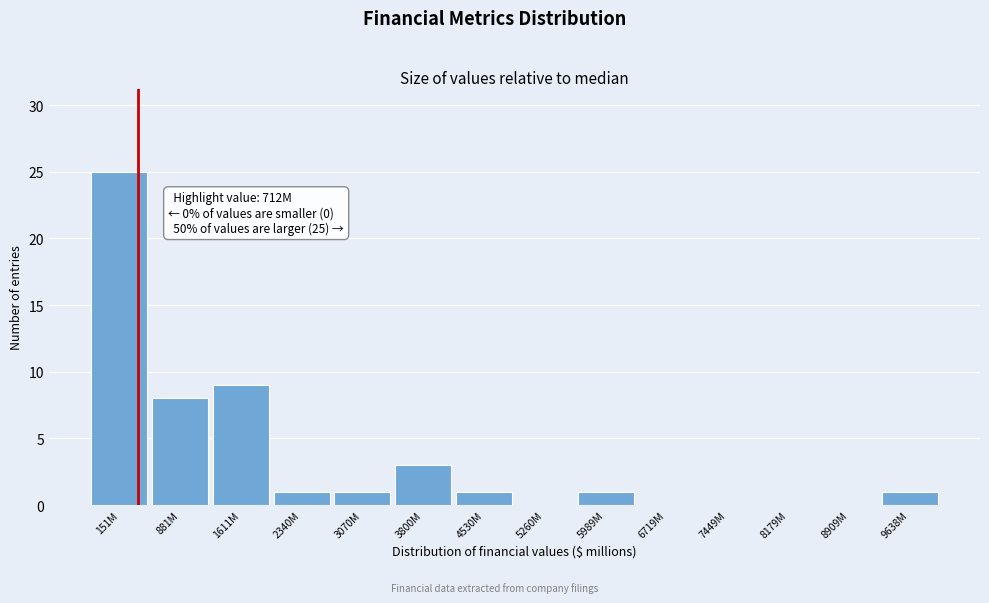

Reading left to right, what are all the values shown in this chart?

151M=25	881M=8	1611M=9	2340M=1	3070M=1	3800M=3	4530M=1	5260M=0	5989M=1	6719M=0	7449M=0	8179M=0	8909M=0	9638M=1